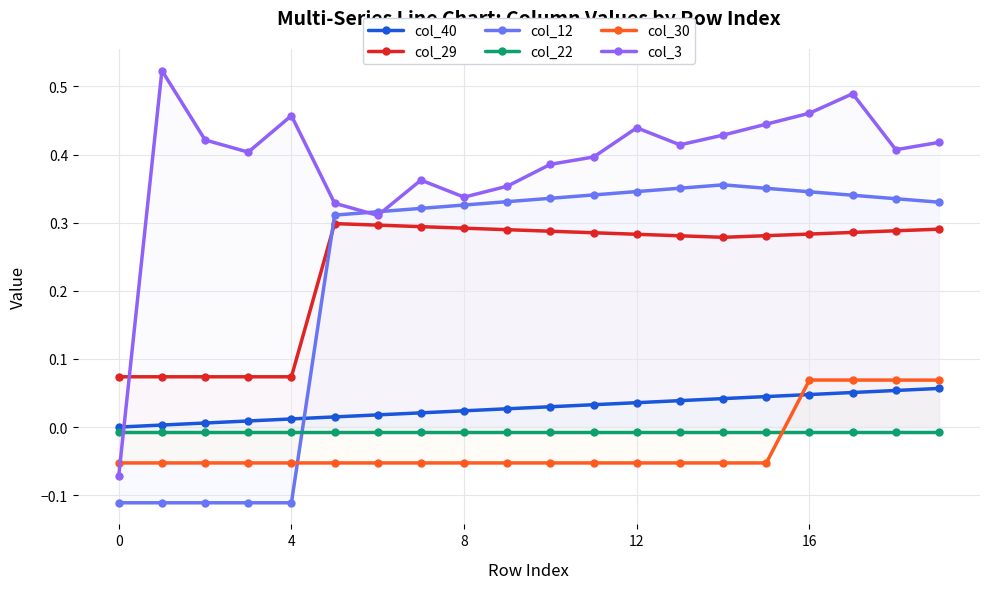

What is the difference between the second highest and minimum values in the col_40 series?

0.1